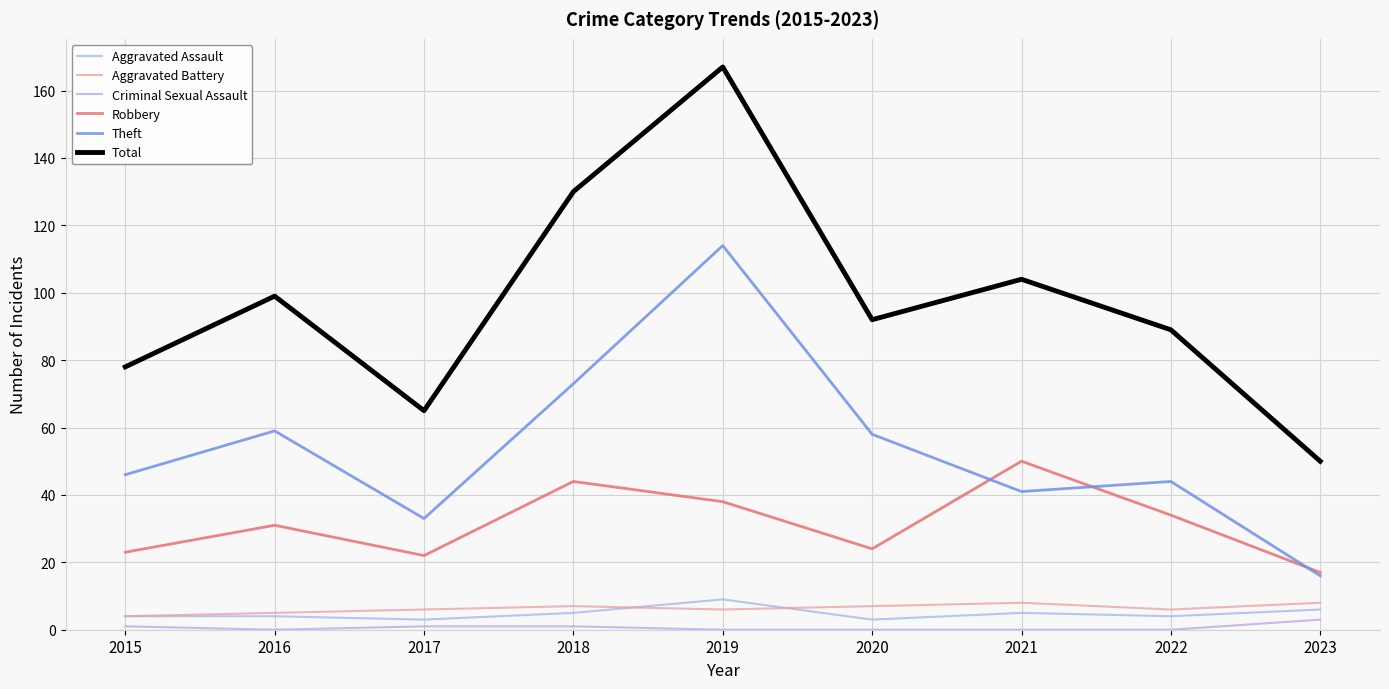

True or false: Aggravated Assault has a value of 5 at 2018.

True